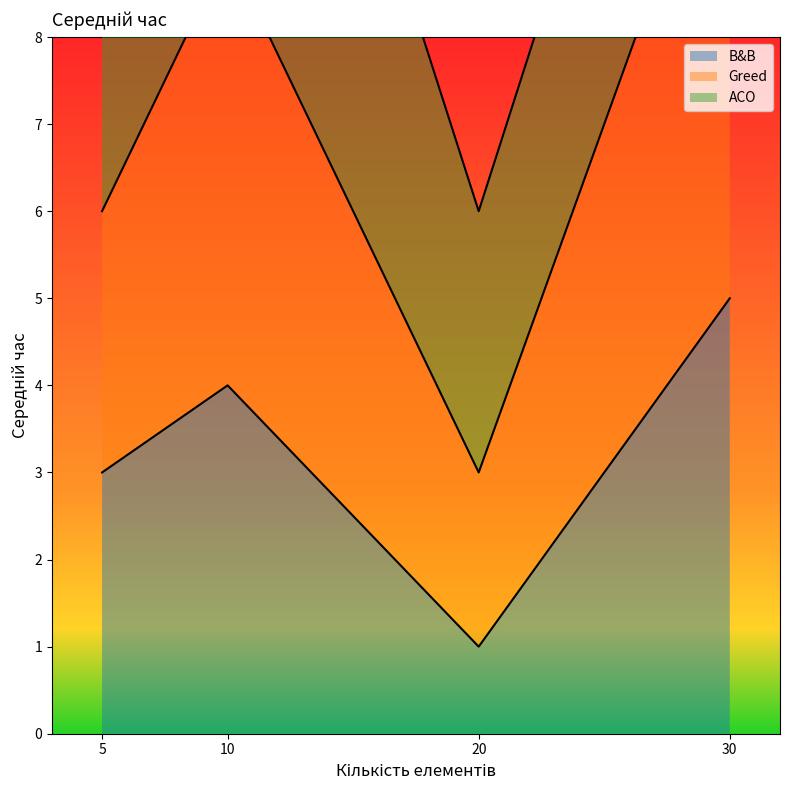

What is the difference between the maximum and minimum values in the B&B series?

4